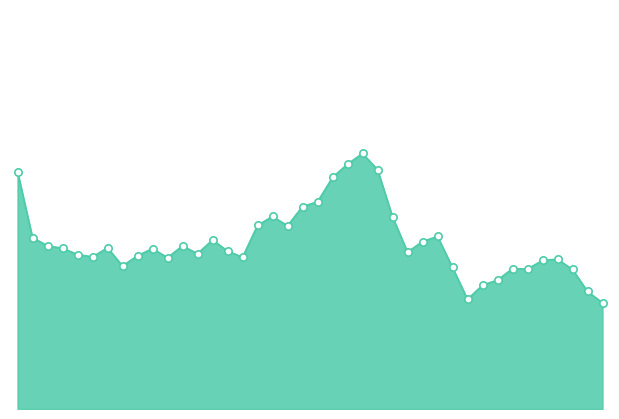

Is this an area chart (filled region under the line)?

Yes